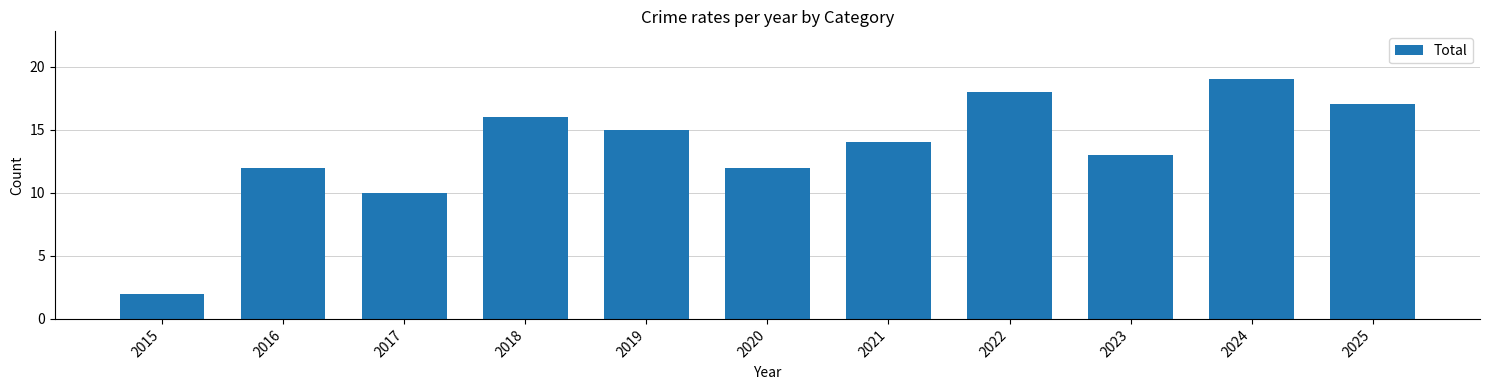

Reading left to right, transcribe all the data shown in this chart.

2	12	10	16	15	12	14	18	13	19	17